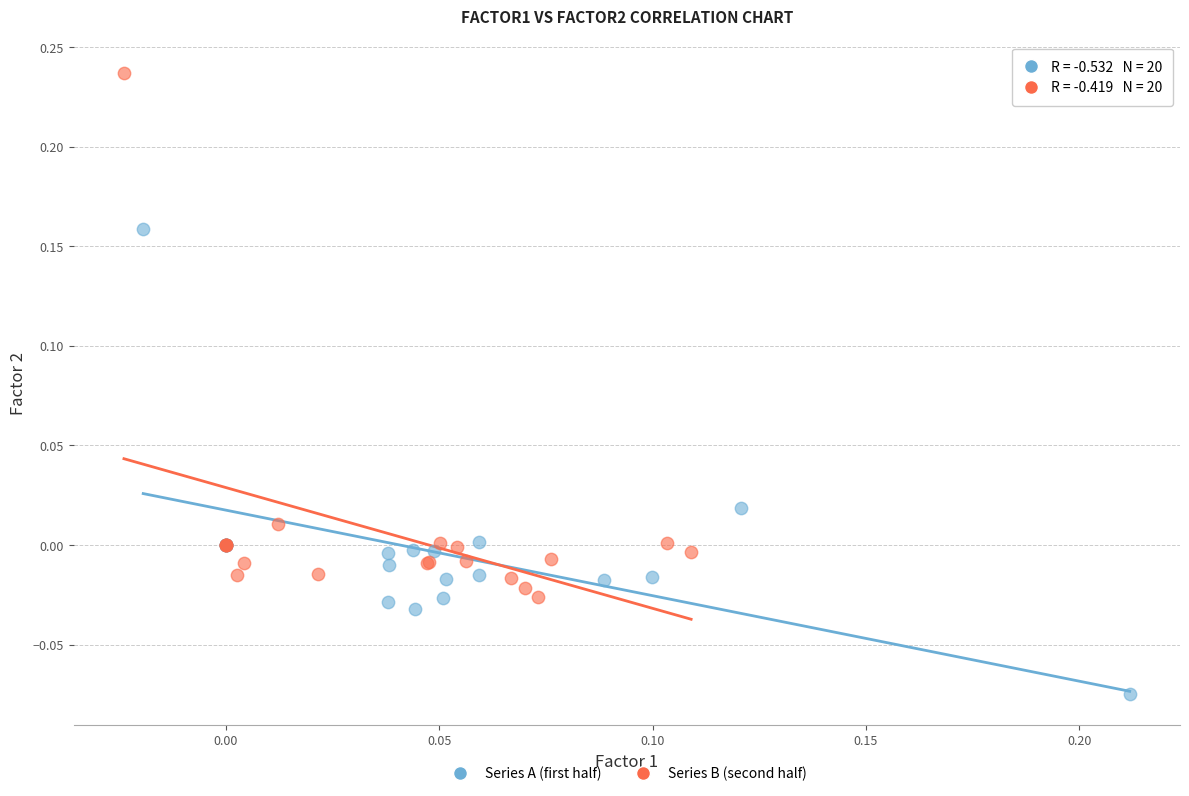

Which series reaches the maximum Y coordinate?

Series B (second half)